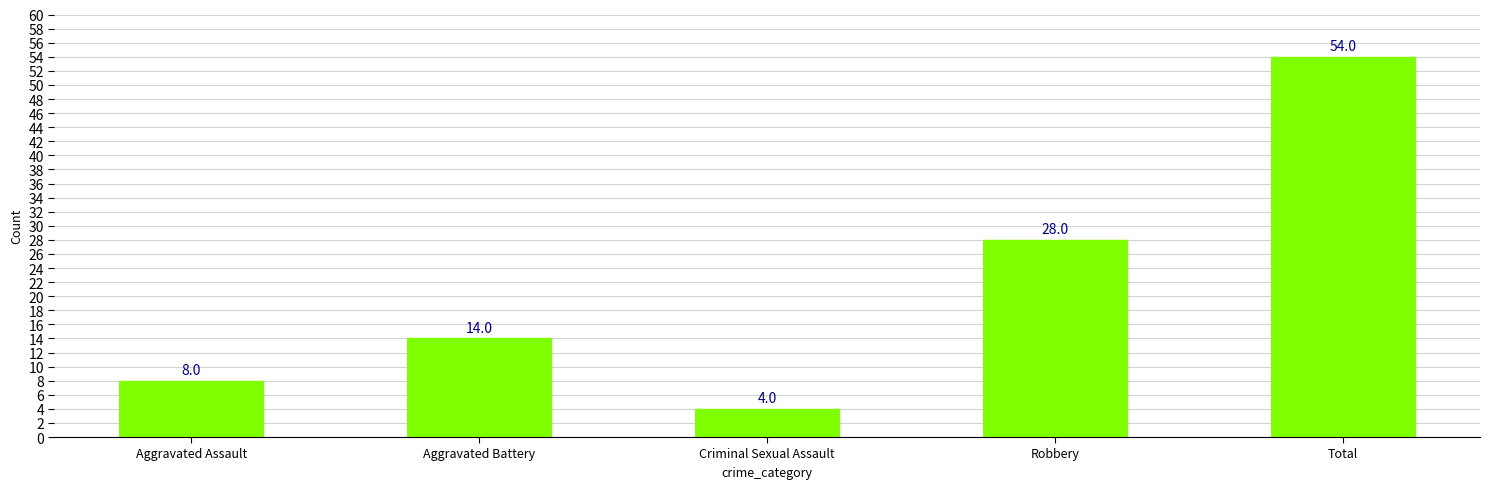

The chart shows a value of 2 at Aggravated Assault. True or false?

False